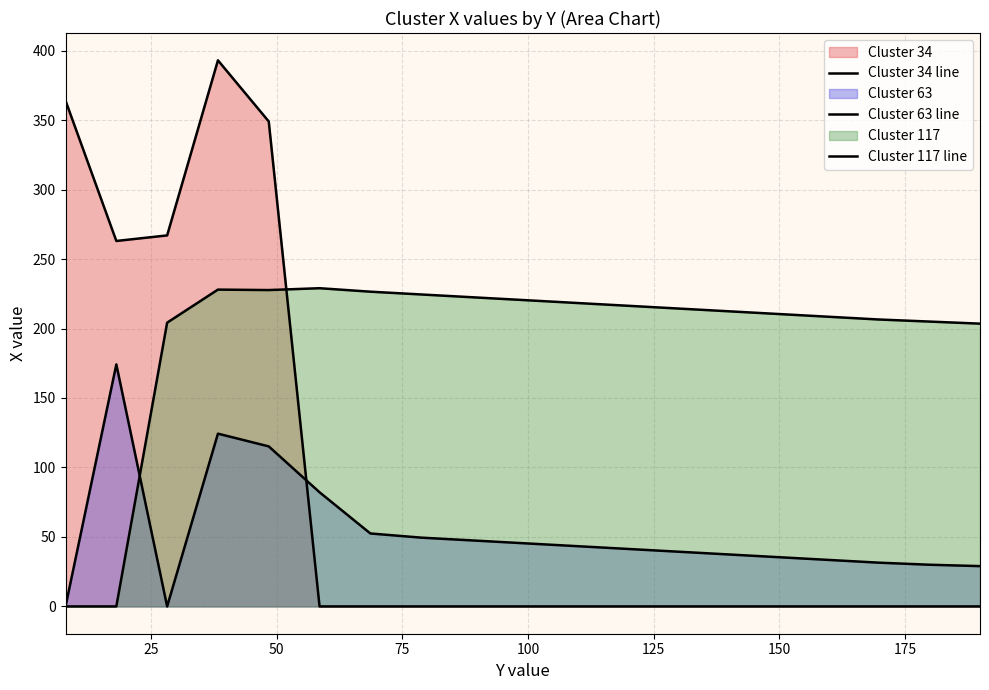

Reading left to right, list all the values displayed in this chart.

Cluster 34 line: 364.0	263.0	267.0	393.0	349.0	0.0	0.0	0.0	0.0	0.0	0.0	0.0	0.0	0.0	0.0	0.0	0.0	0.0	0.0
Cluster 63 line: 0.0	174.2	0.0	124.3	115.2	82.1	52.5	49.5	47.5	45.5	43.5	41.5	39.5	37.5	35.5	33.5	31.5	30.0	29.0
Cluster 117 line: 0.0	0.0	204.2	228.0	227.7	229.0	226.5	224.5	222.5	220.5	218.5	216.5	214.5	212.5	210.5	208.5	206.5	205.0	203.5